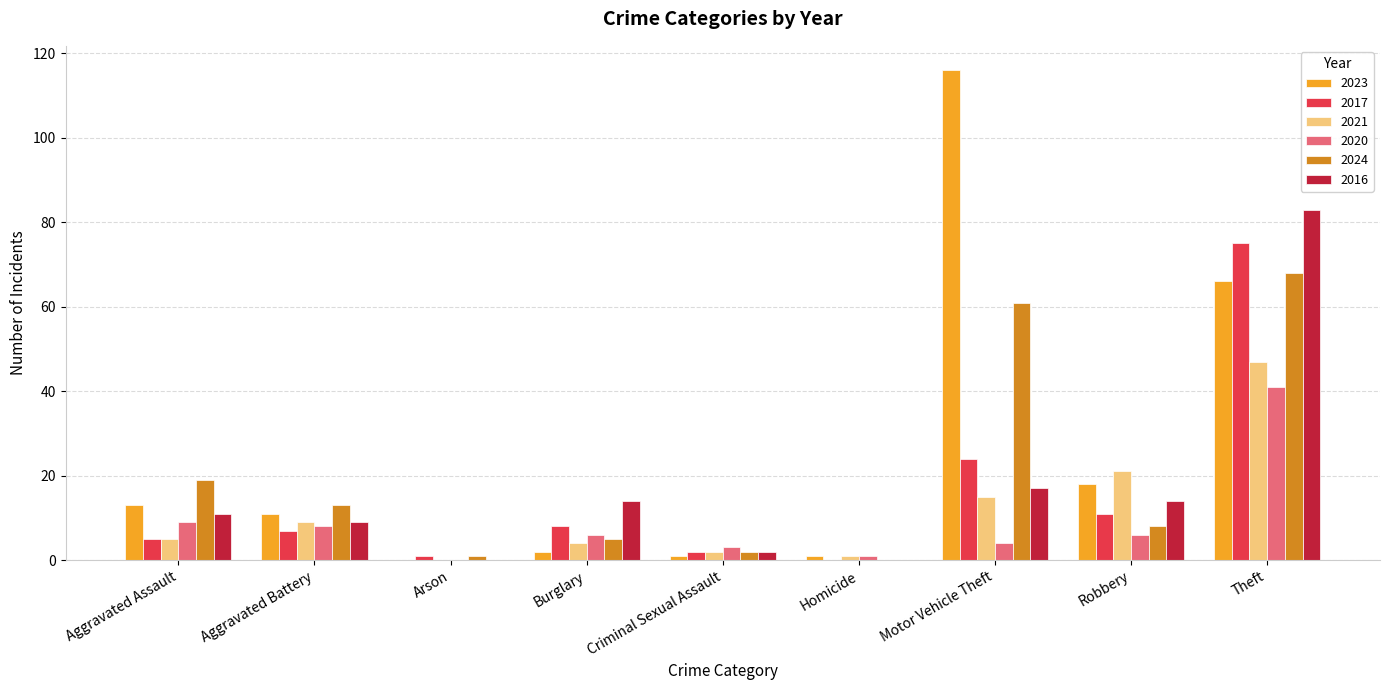

Which series changed the most between Motor Vehicle Theft and Robbery?

2023